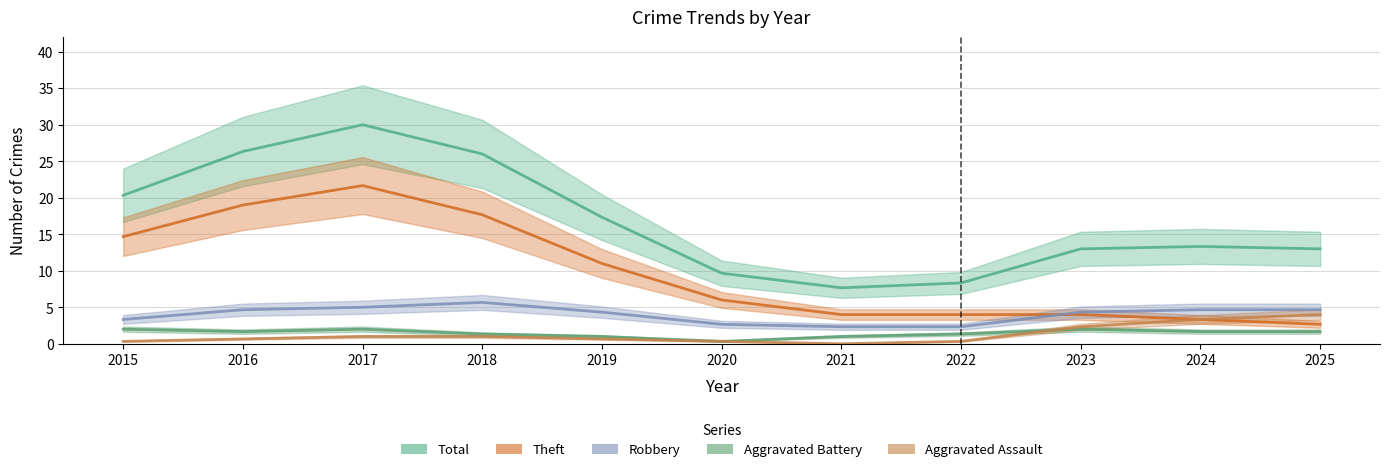

List the series in order of their peak value, lowest first.

Aggravated Battery, Aggravated Assault, Robbery, Theft, Total